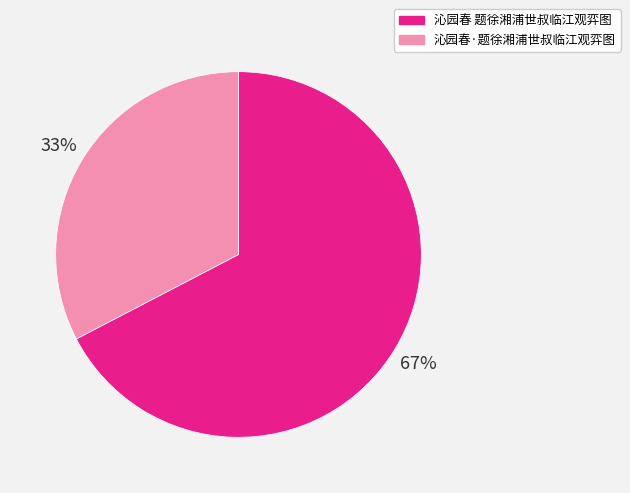

Which category accounts for the majority?

沁园春 题徐湘浦世叔临江观弈图